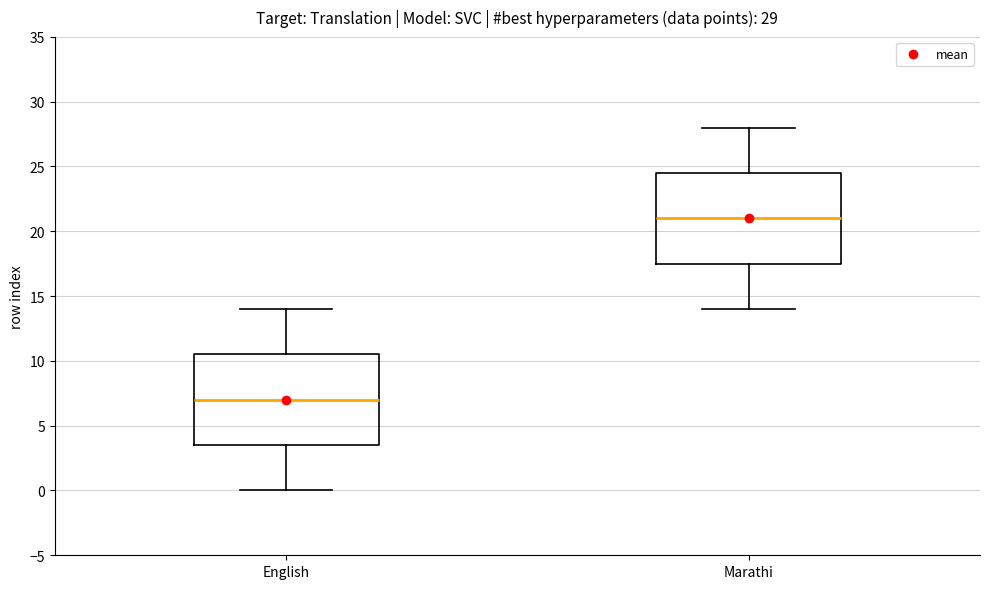

Which box's median line is the highest?

Marathi